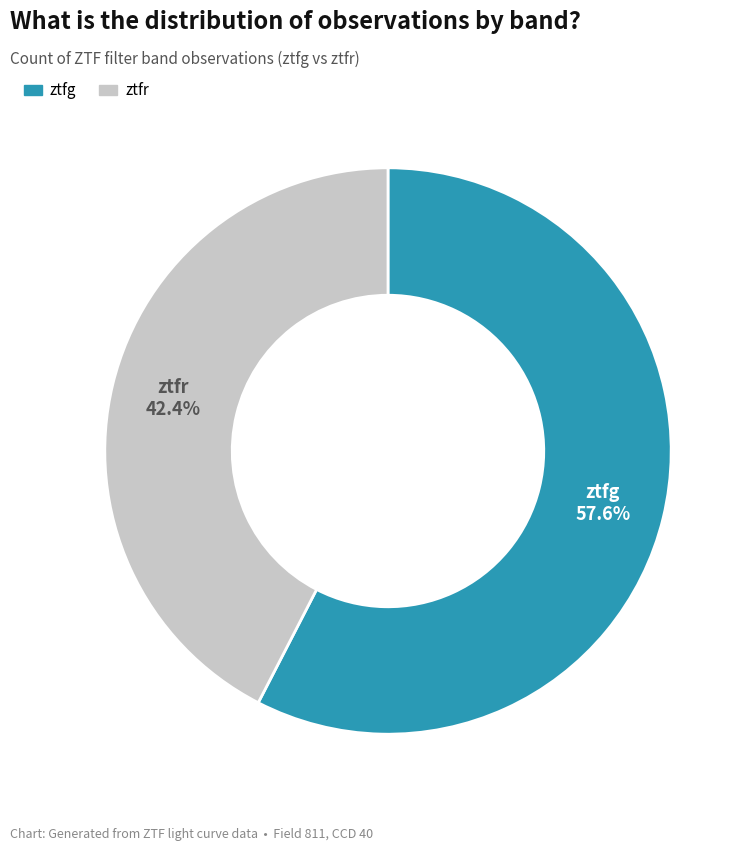

How many slices are in this pie chart?

2